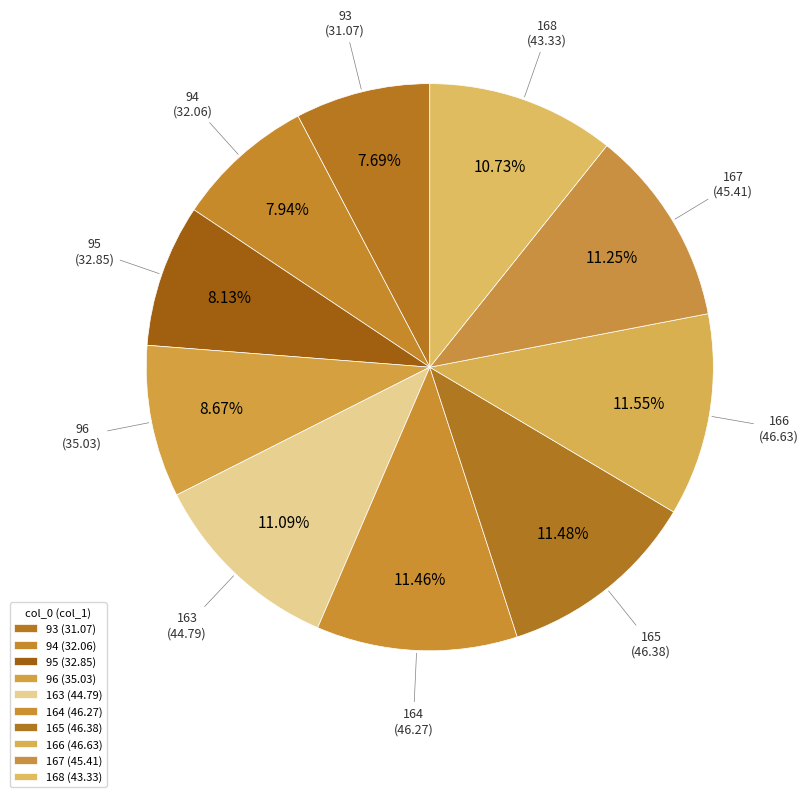

What percentage is NOT represented by 166?

88.5%